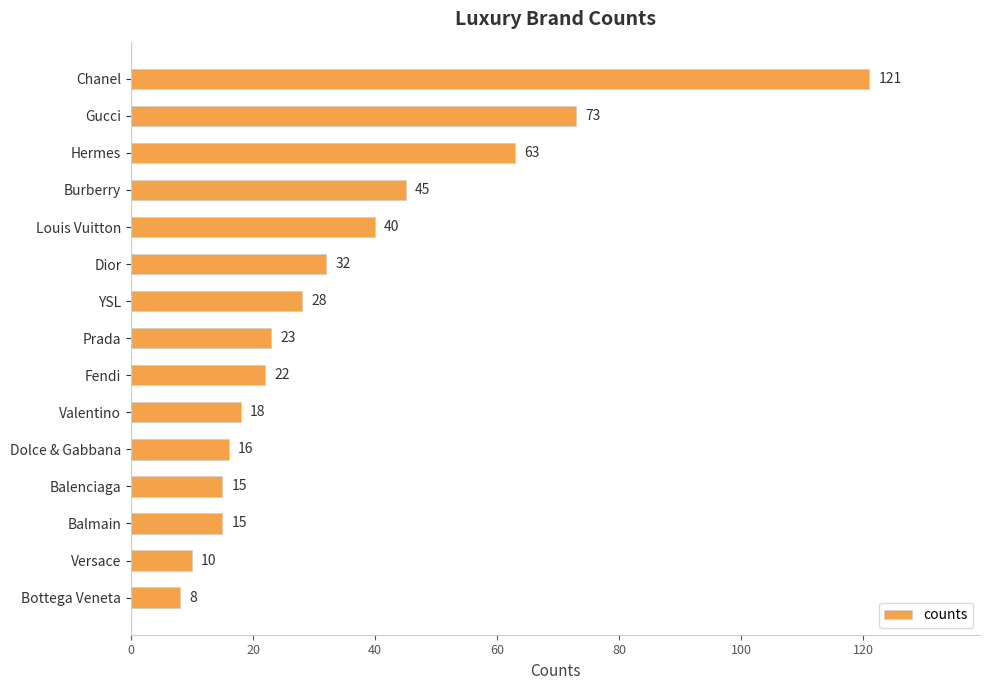

What is the difference between the maximum and second lowest values?

111